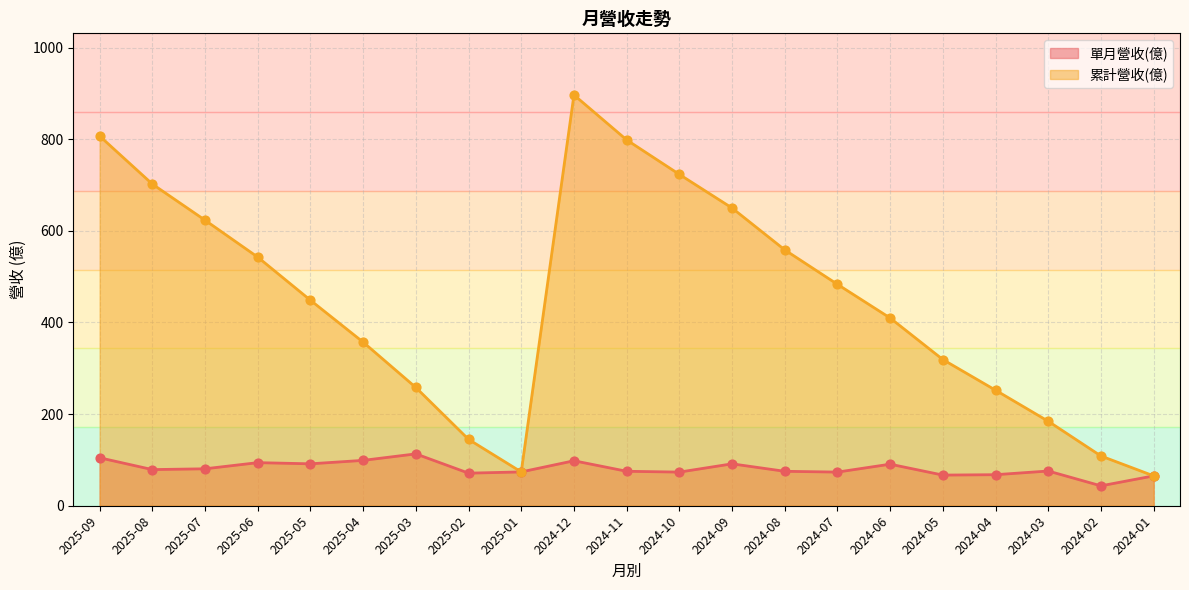

At which category is the sum across all series the highest?

2024-12